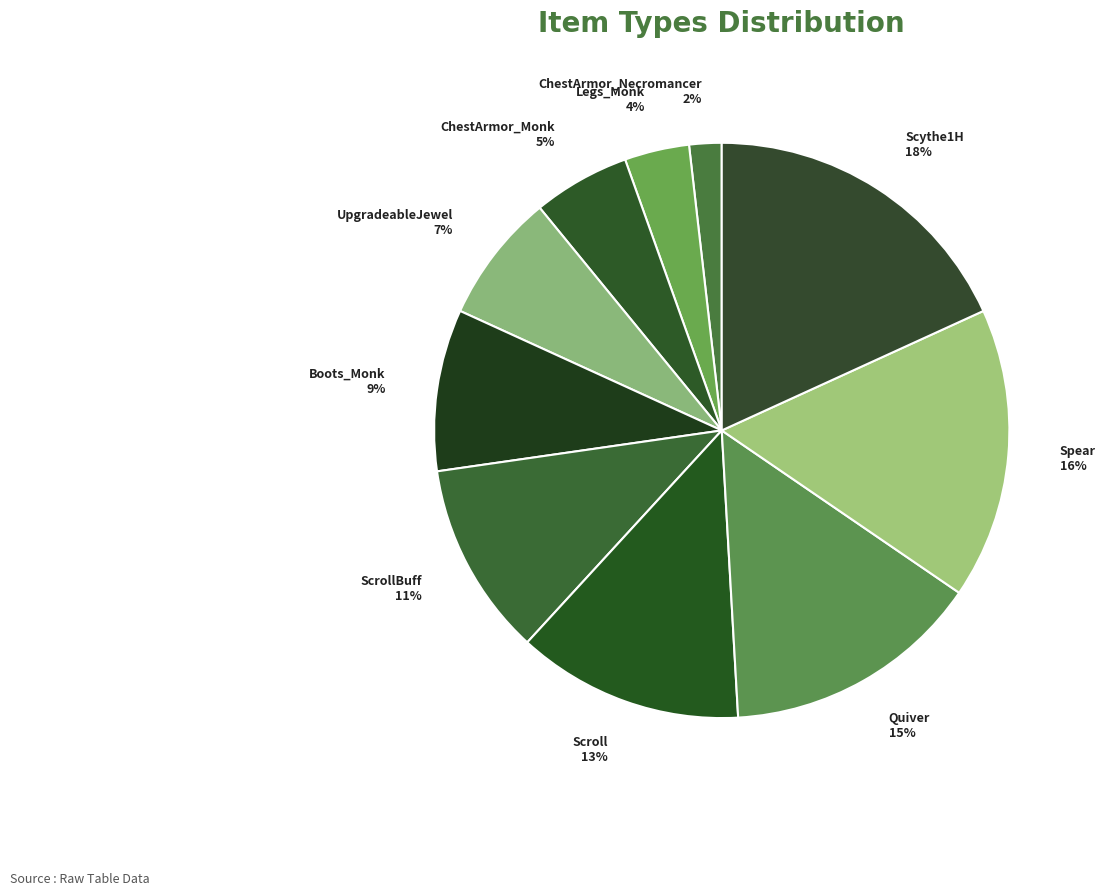

What is the ratio of the value at Scroll to the value at Spear?

0.8